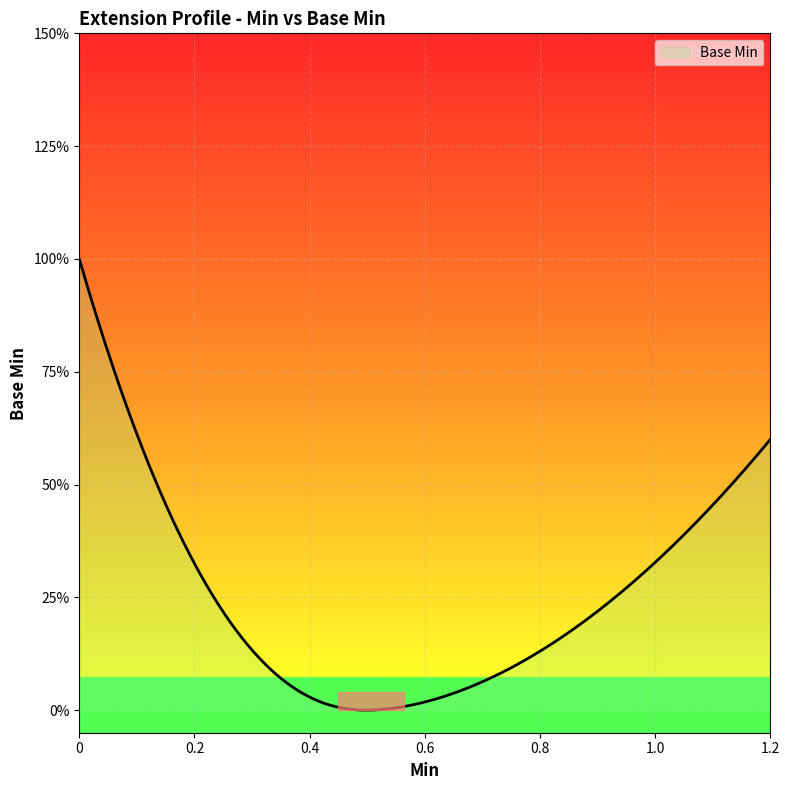

What is the value of the 4th point from the left?

1